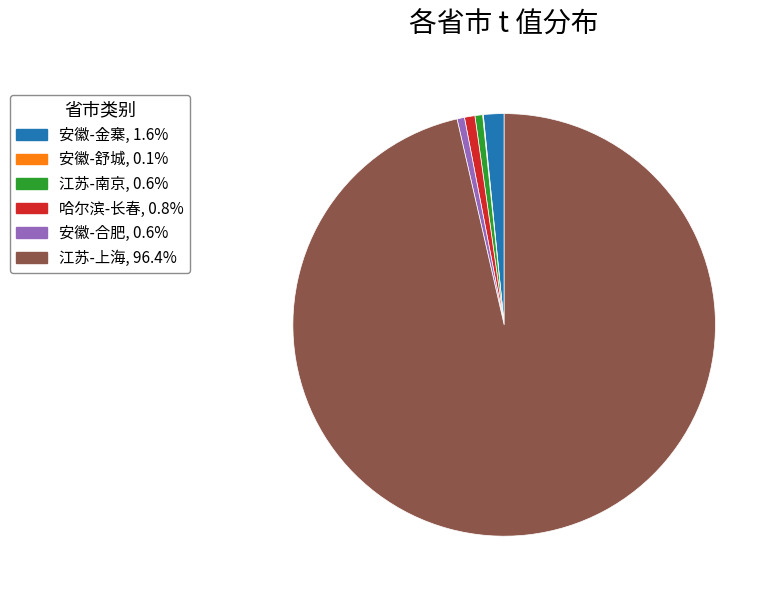

Is the sum of 哈尔滨-长春 and 安徽-金寨 greater than half?

No